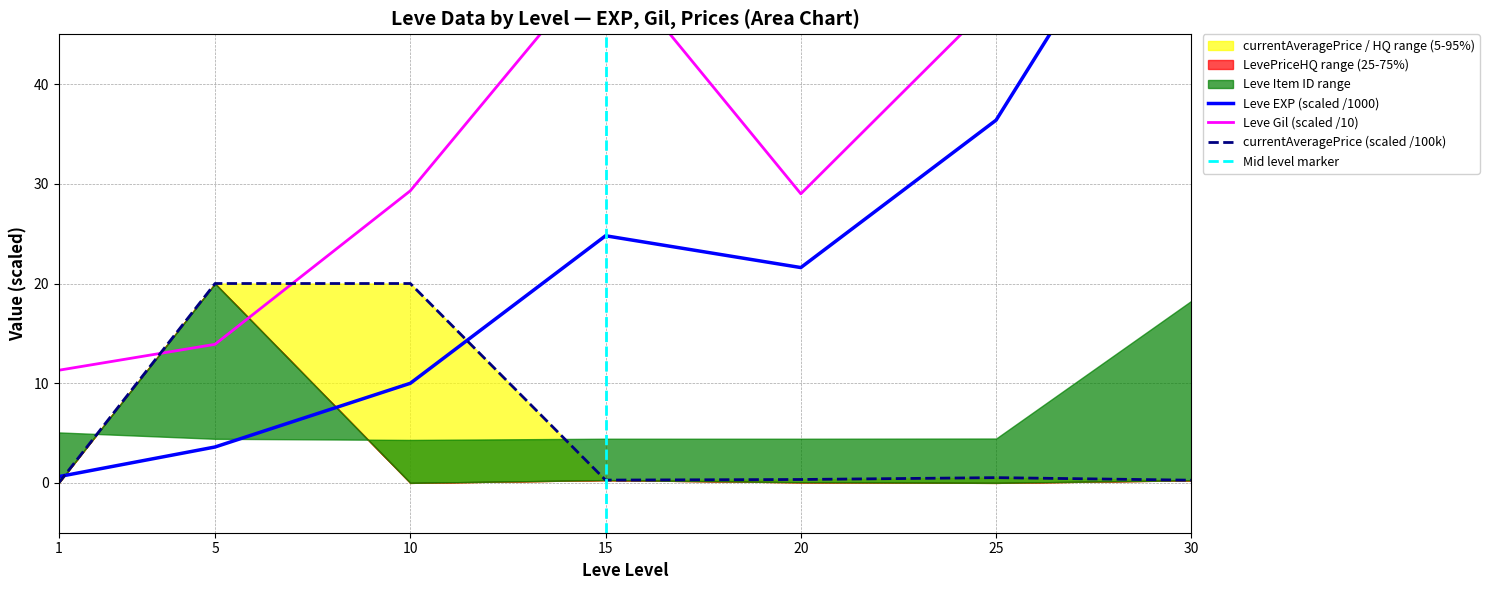

What is the difference between the second highest and second lowest values in the Leve Gil series?

34.6